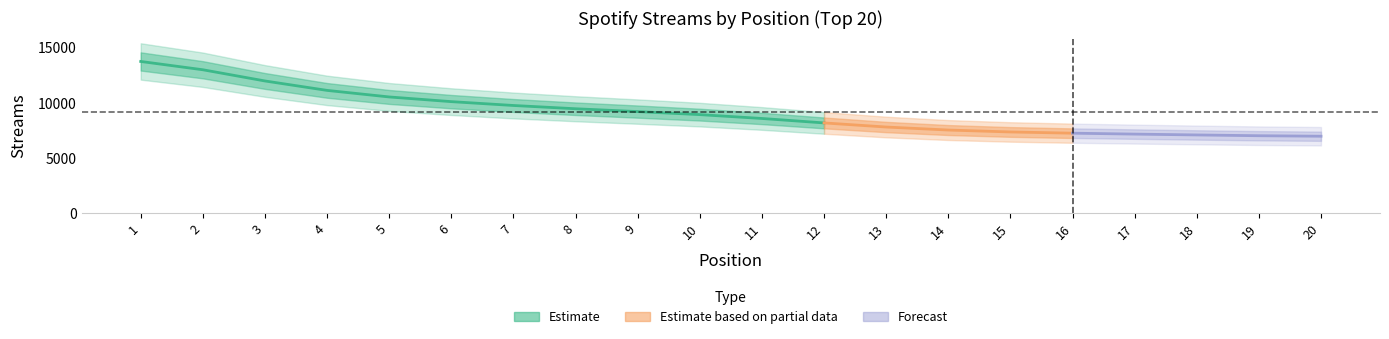

Is it true that the value at 4 is 3214?

False